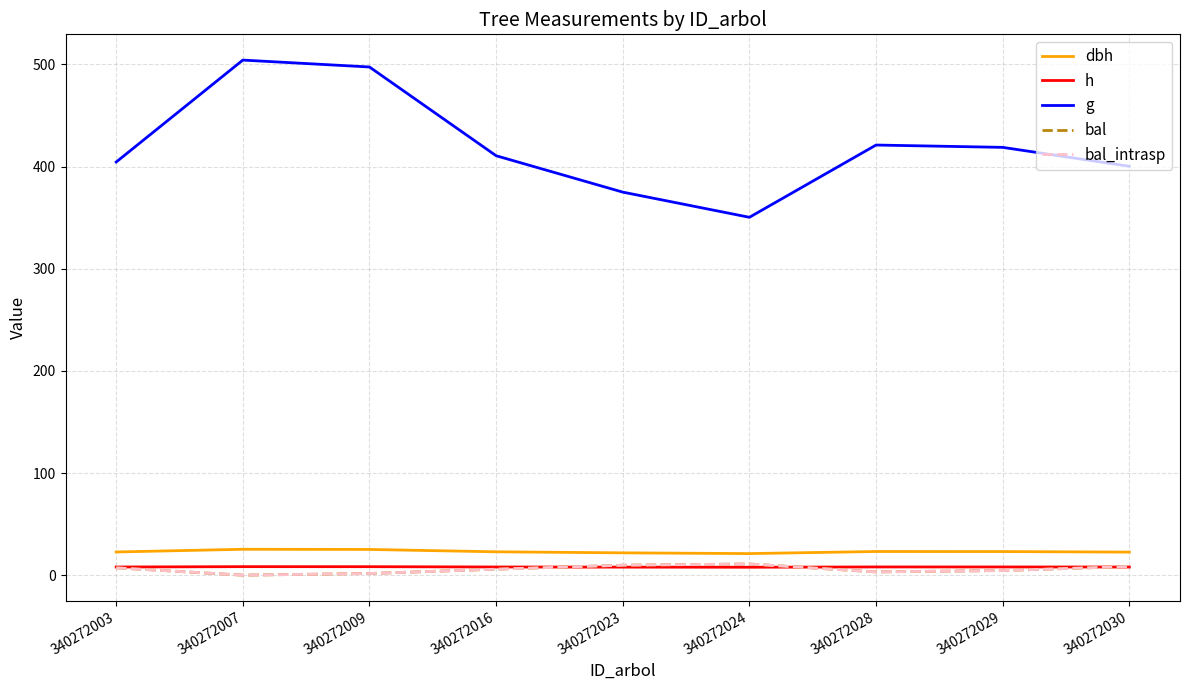

Does the chart display data point markers on the line(s)?

No